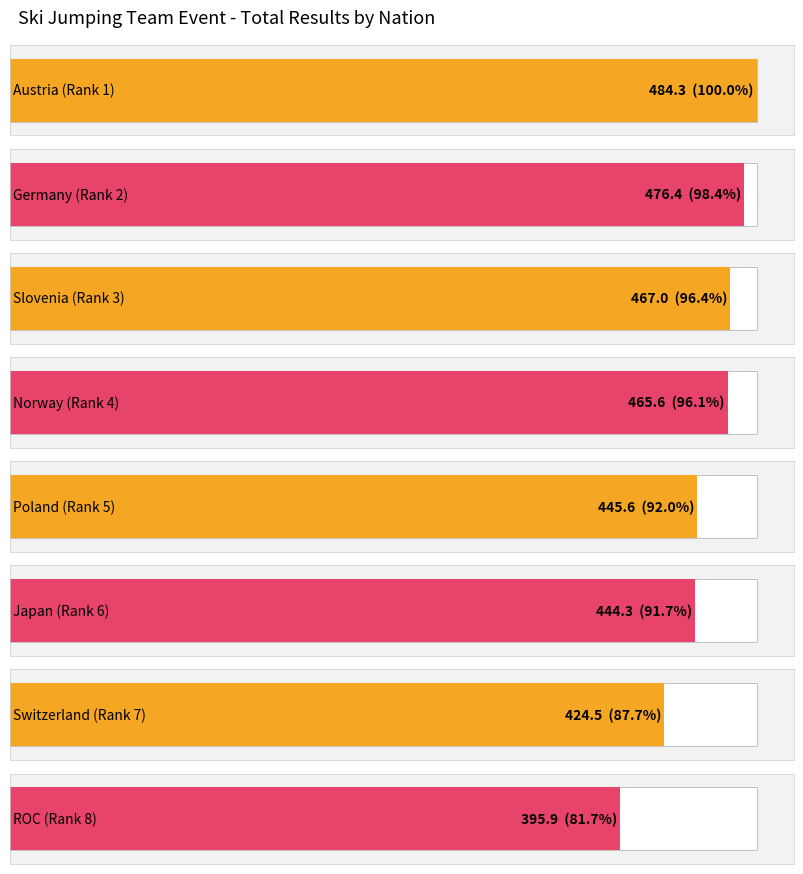

What position from the right is Switzerland?

2